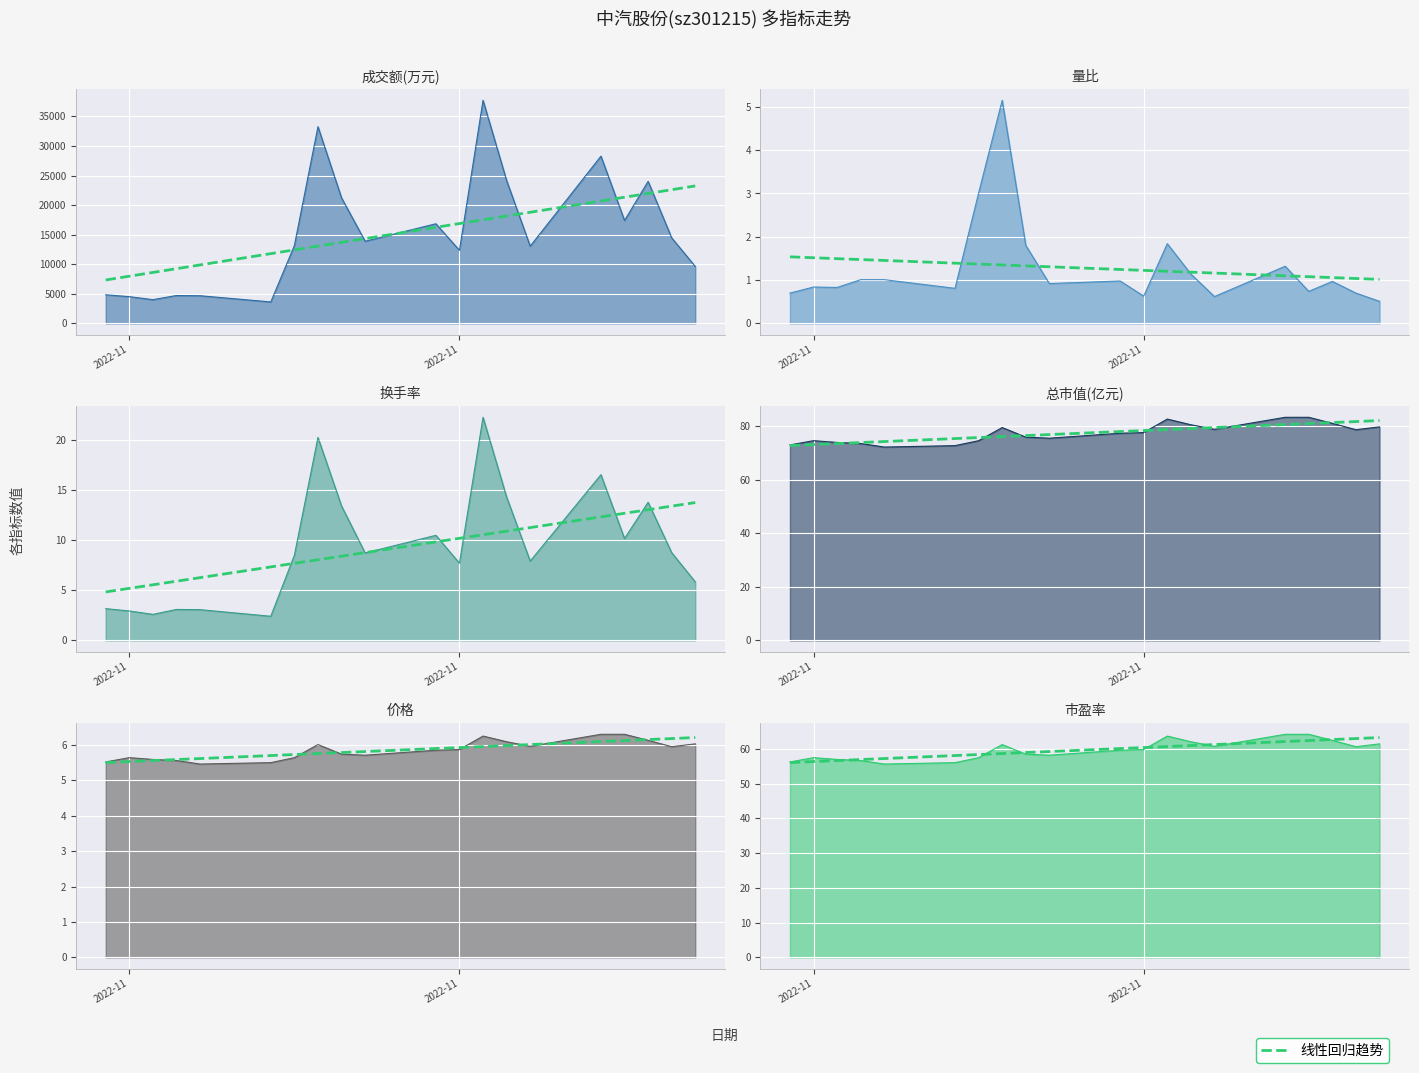

Which category has the lowest value across all series?

2022-11